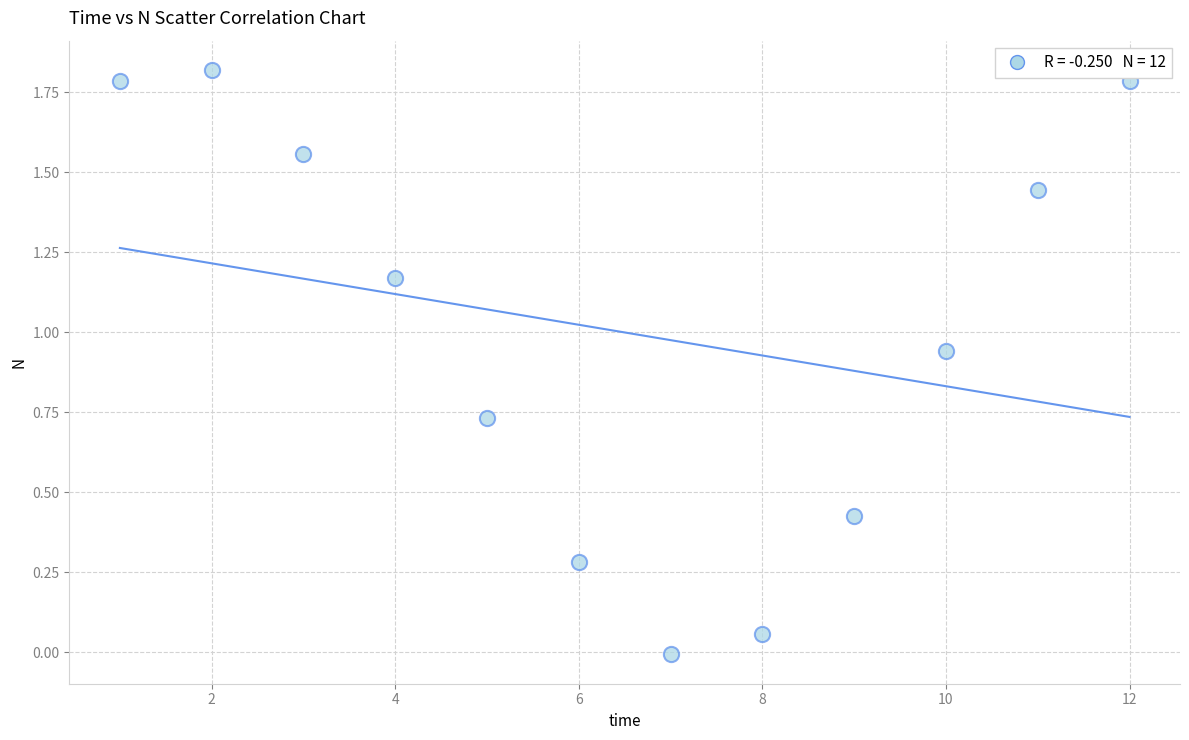

What is the range of X values (max minus min)?

11.0